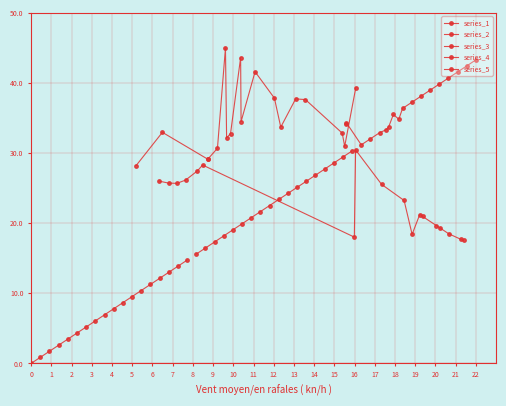

Rank the categories by series_5 value from lowest to highest.

0, 1, 2, 3, 4, 5, 6, 7, 8, 9, 10, 11, 12, 13, 14, 15, 16, 17